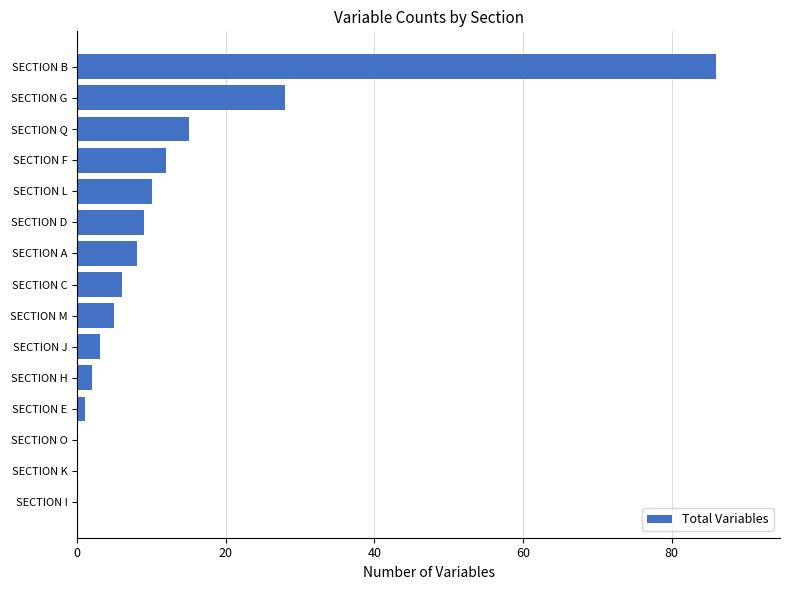

How many categories are shown in the chart?

15